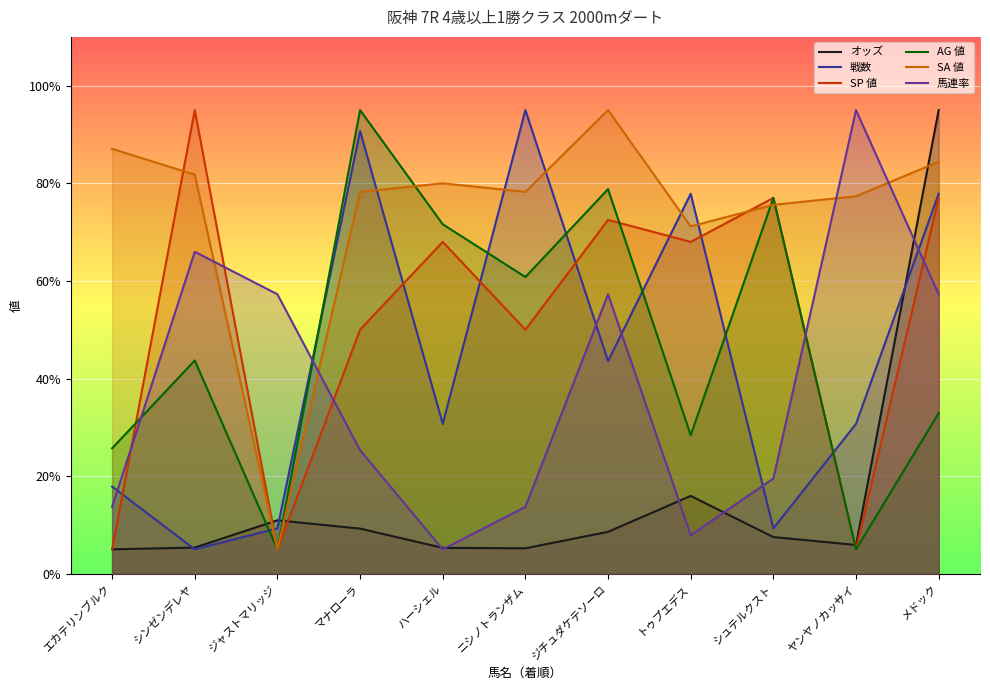

Where is SP 値 nearest to the value 50?

マナローラ